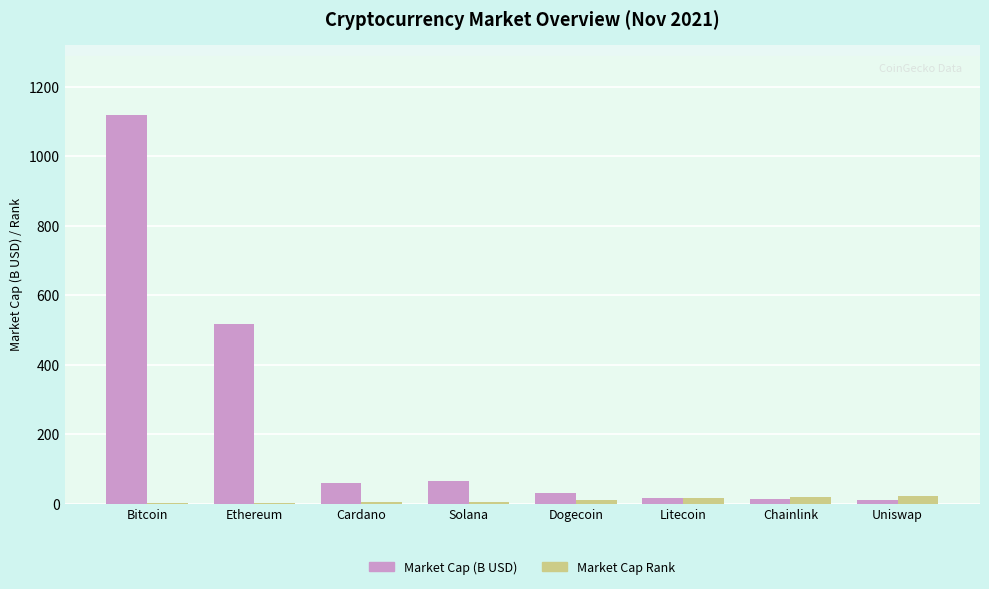

Which category has the highest value across all series?

Bitcoin